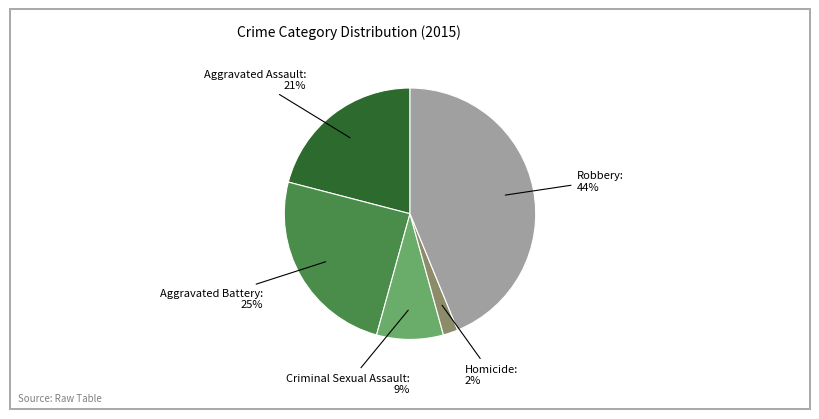

How many segments does this pie chart have?

5